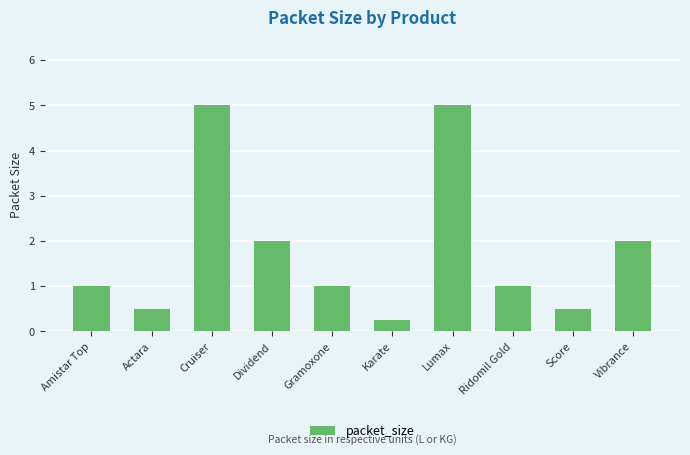

How many distinct data groups are displayed?

1